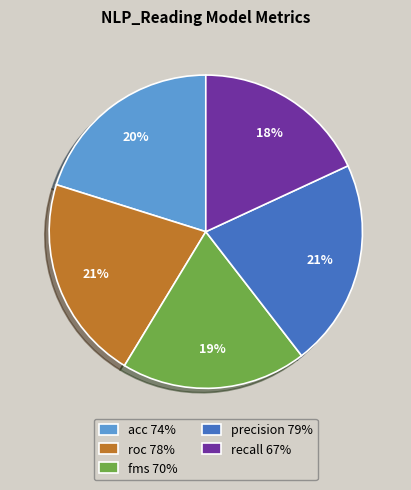

Is there a majority slice in this chart?

No